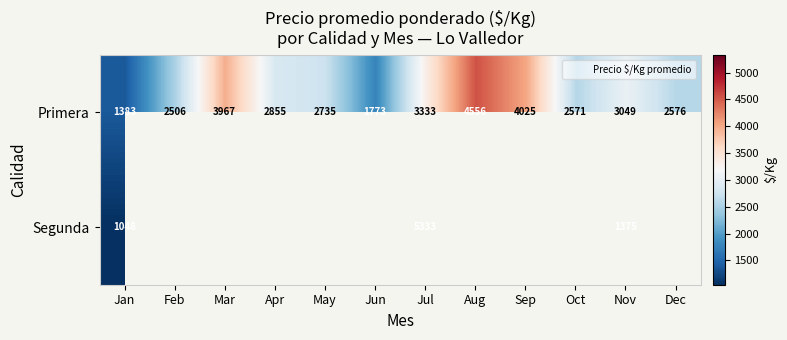

How many values in the Primera series exceed 2855?

5